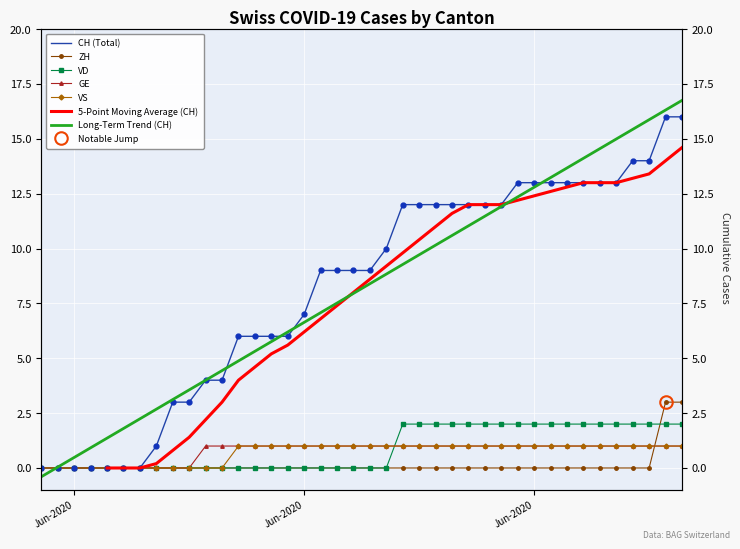

True or false: GE and VS cross at least once.

False